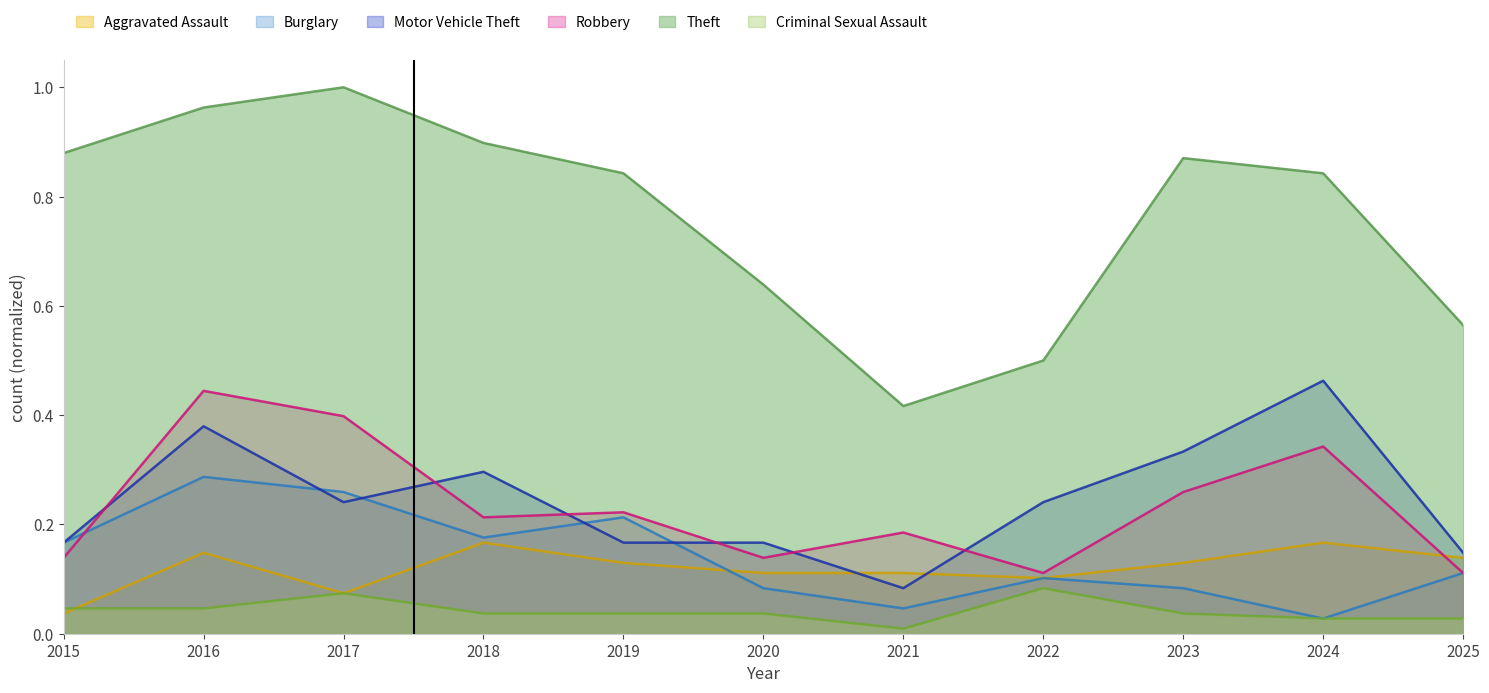

Rank the series by their maximum value, from highest to lowest.

Theft, Motor Vehicle Theft, Robbery, Burglary, Aggravated Assault, Criminal Sexual Assault